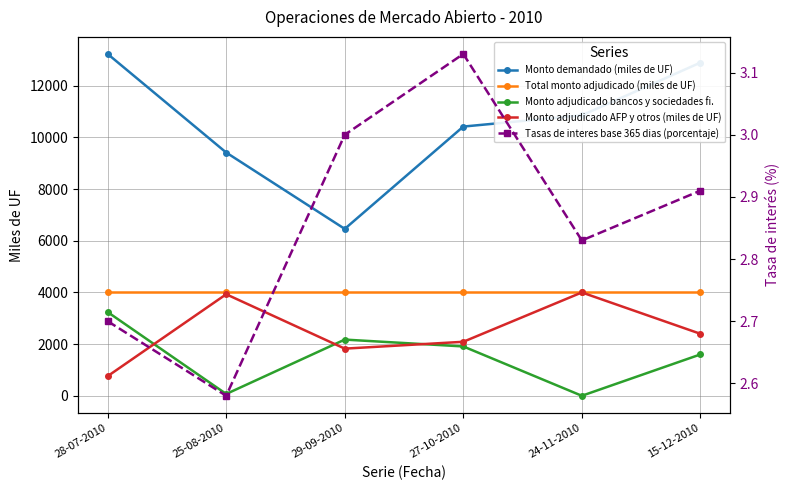

True or false: Monto demandado (miles de UF) and Total monto adjudicado (miles de UF) intersect in this chart.

False